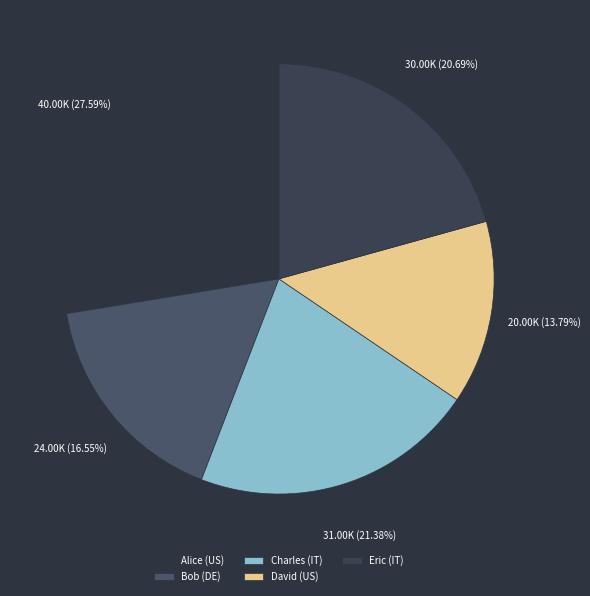

To the nearest percent, what percentage of the pie is David (US)?

14%